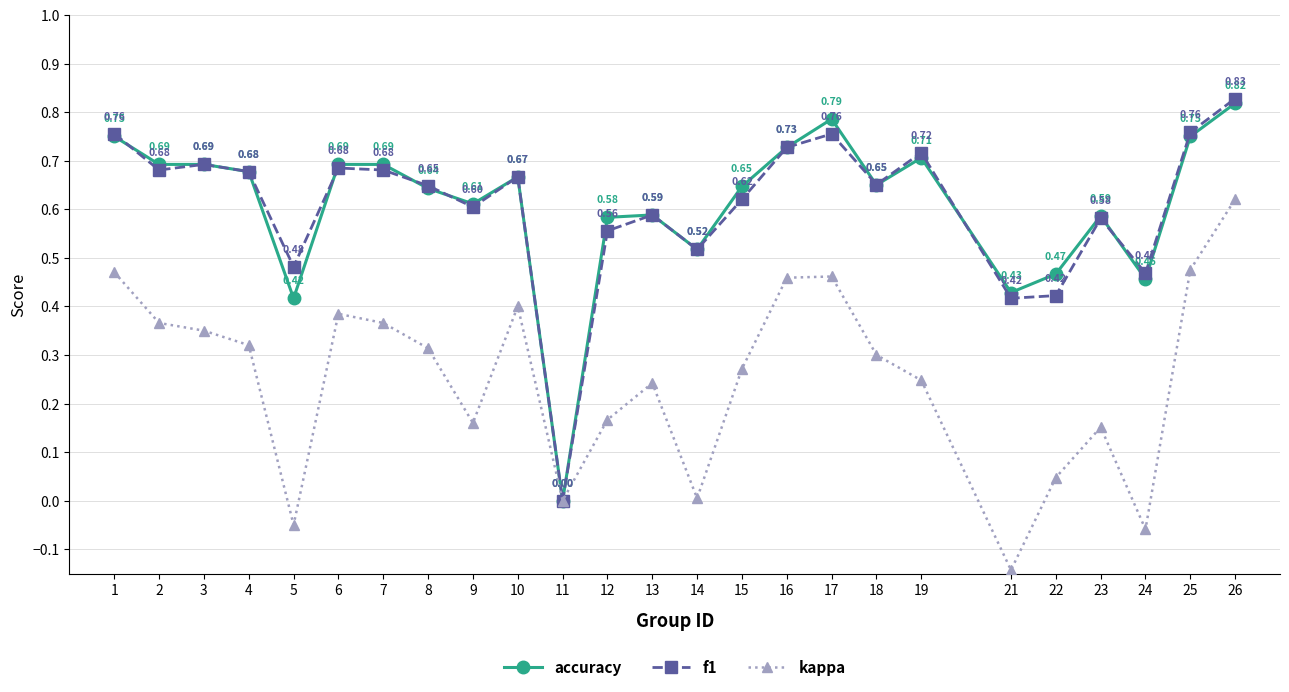

Rank the series by their maximum value, from highest to lowest.

f1, accuracy, kappa